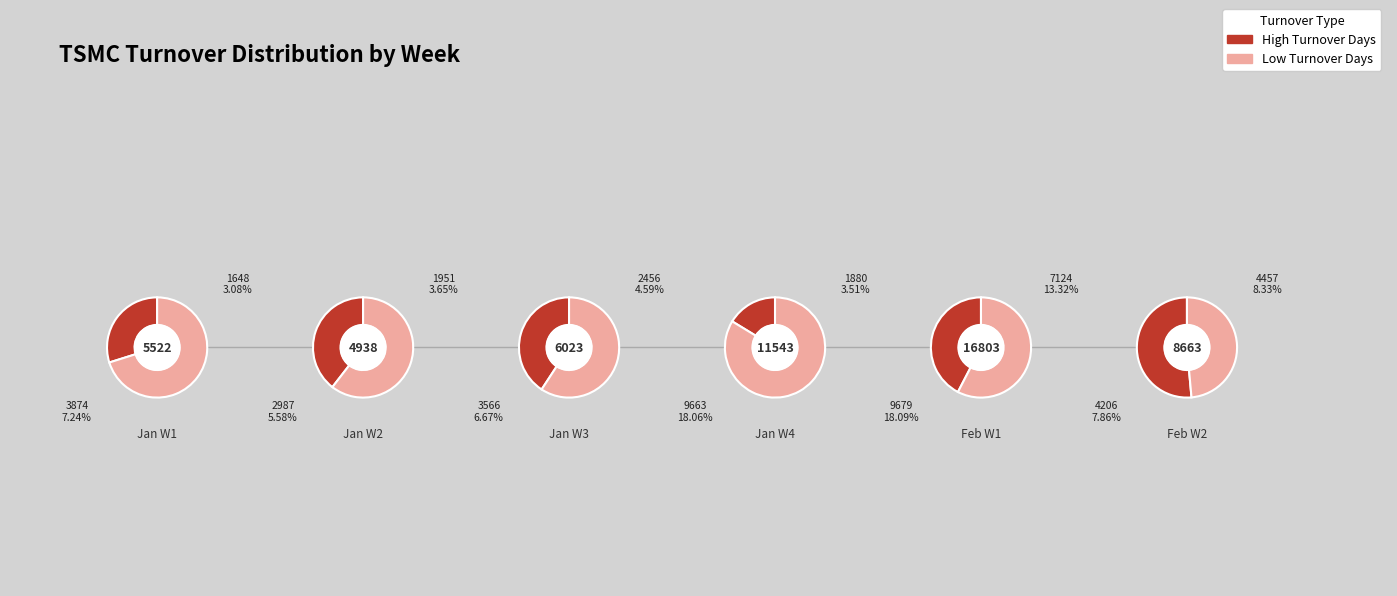

Does any single category account for the majority?

No